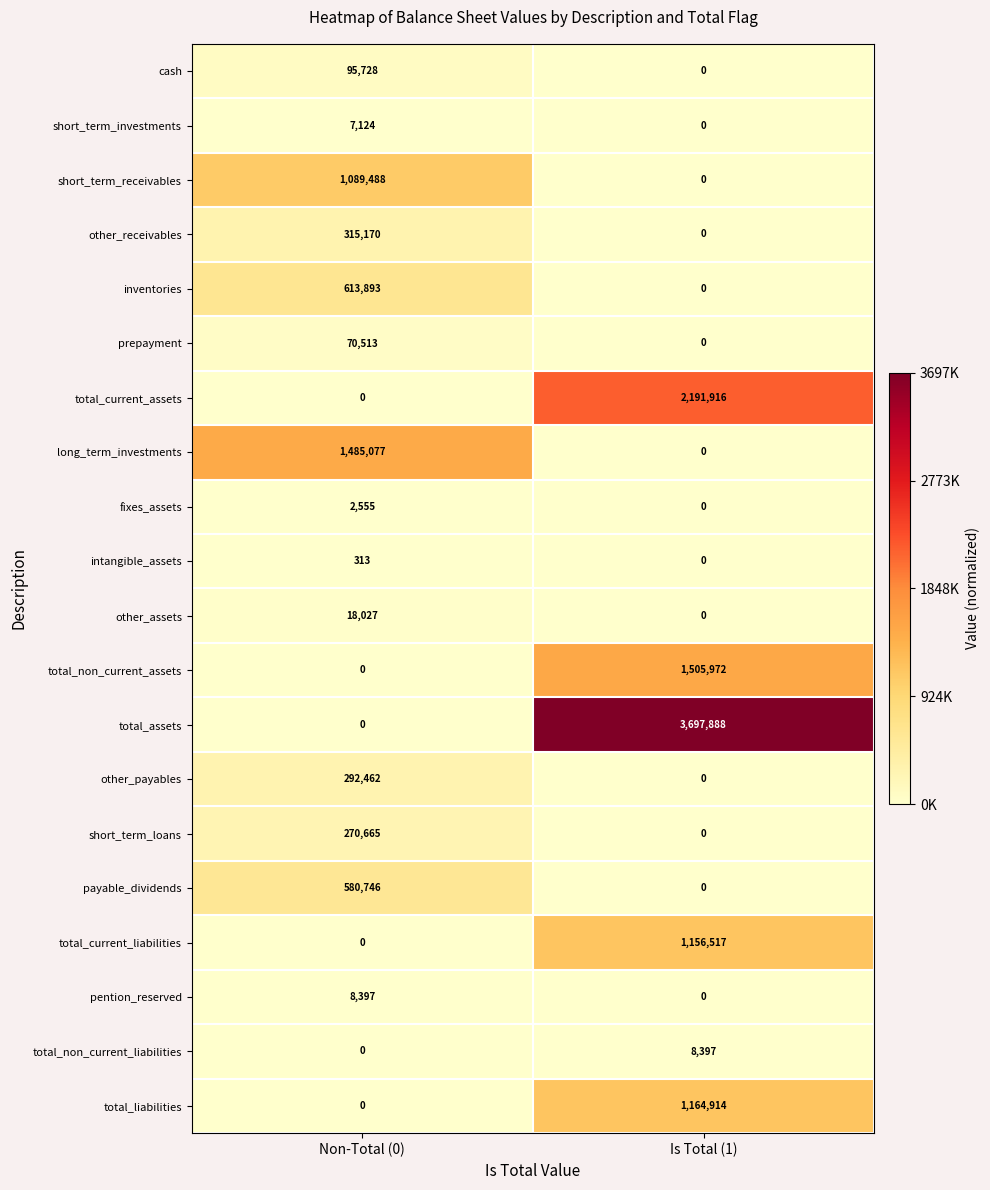

What is the difference between the highest and lowest values at Is Total (1)?

3697888